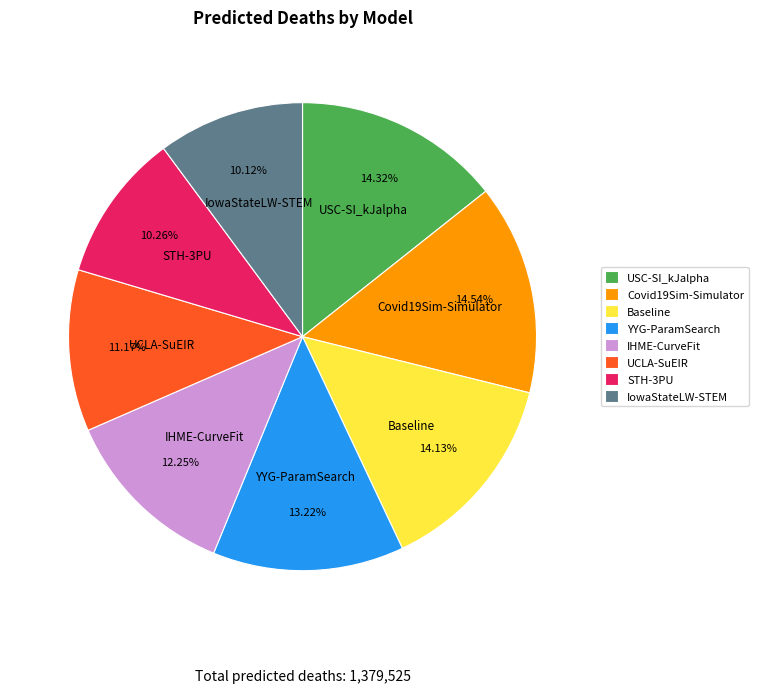

Is there a majority slice in this chart?

No